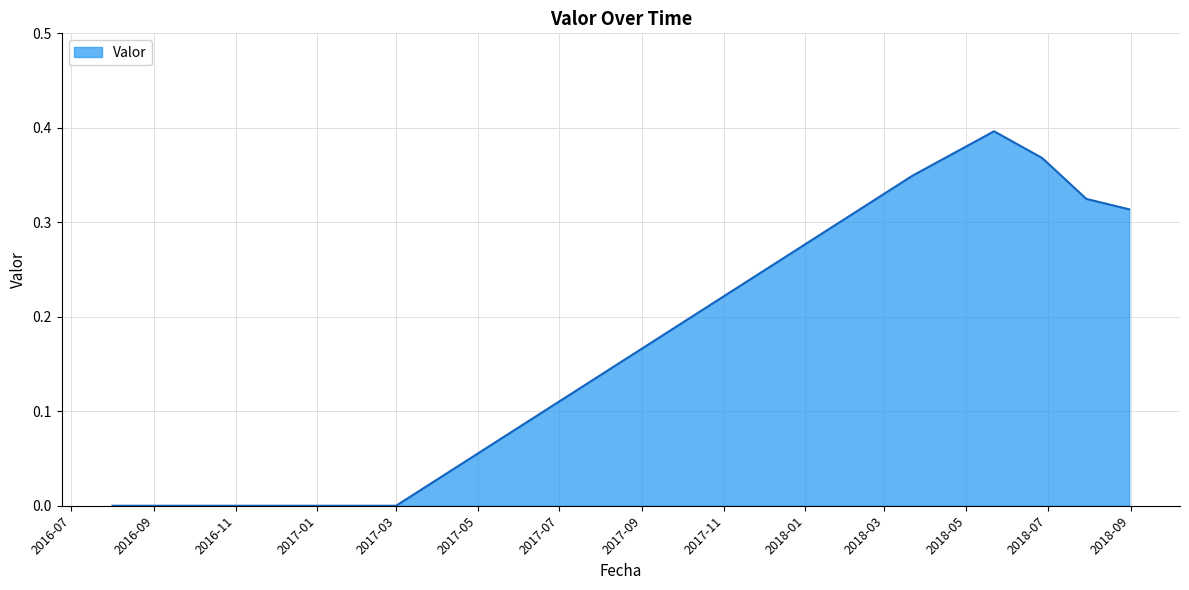

True or false: there are more than 0 points higher than both neighbors.

True